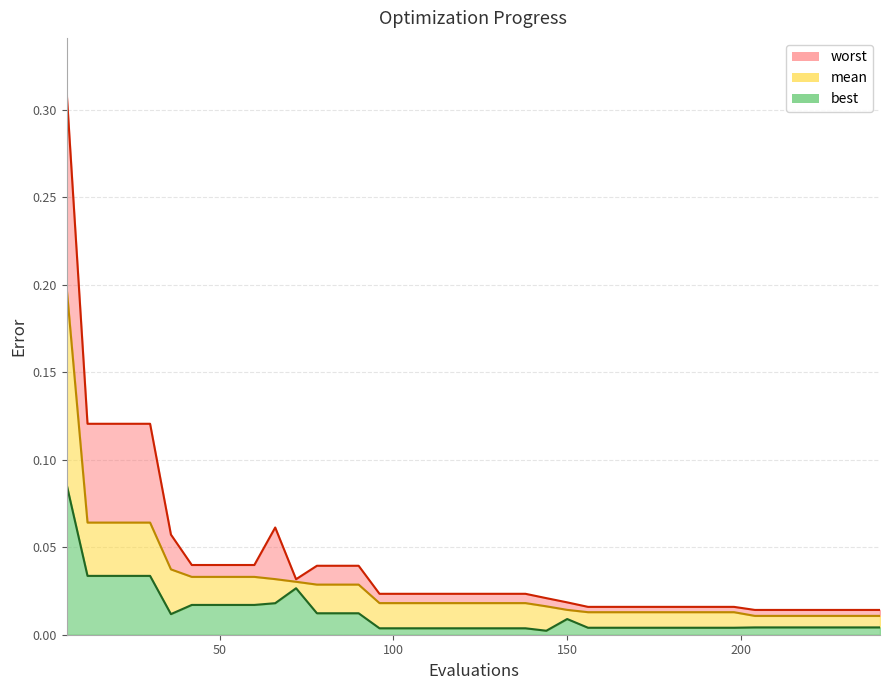

Rank the categories by mean value from lowest to highest.

204, 210, 216, 222, 228, 234, 240, 156, 162, 168, 174, 180, 186, 192, 198, 150, 144, 96, 102, 108, 114, 120, 126, 132, 138, 78, 84, 90, 72, 66, 42, 48, 54, 60, 36, 12, 18, 24, 30, 6